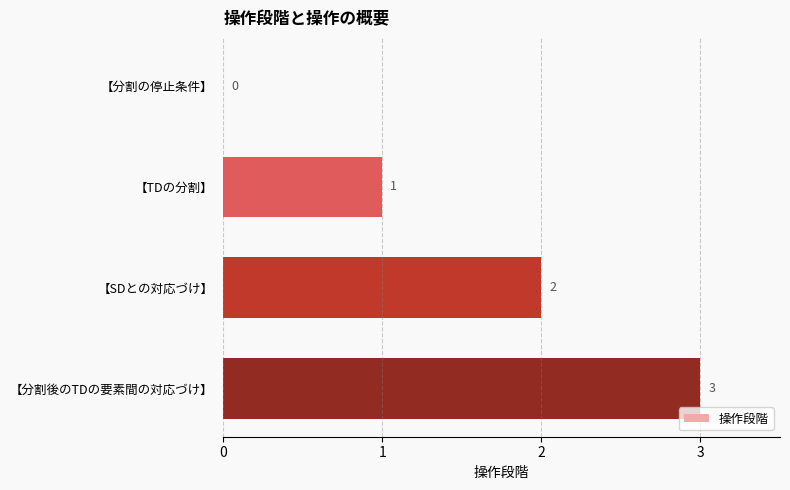

Is it true that the value at 【分割後のTDの要素間の対応づけ】 is 4?

False